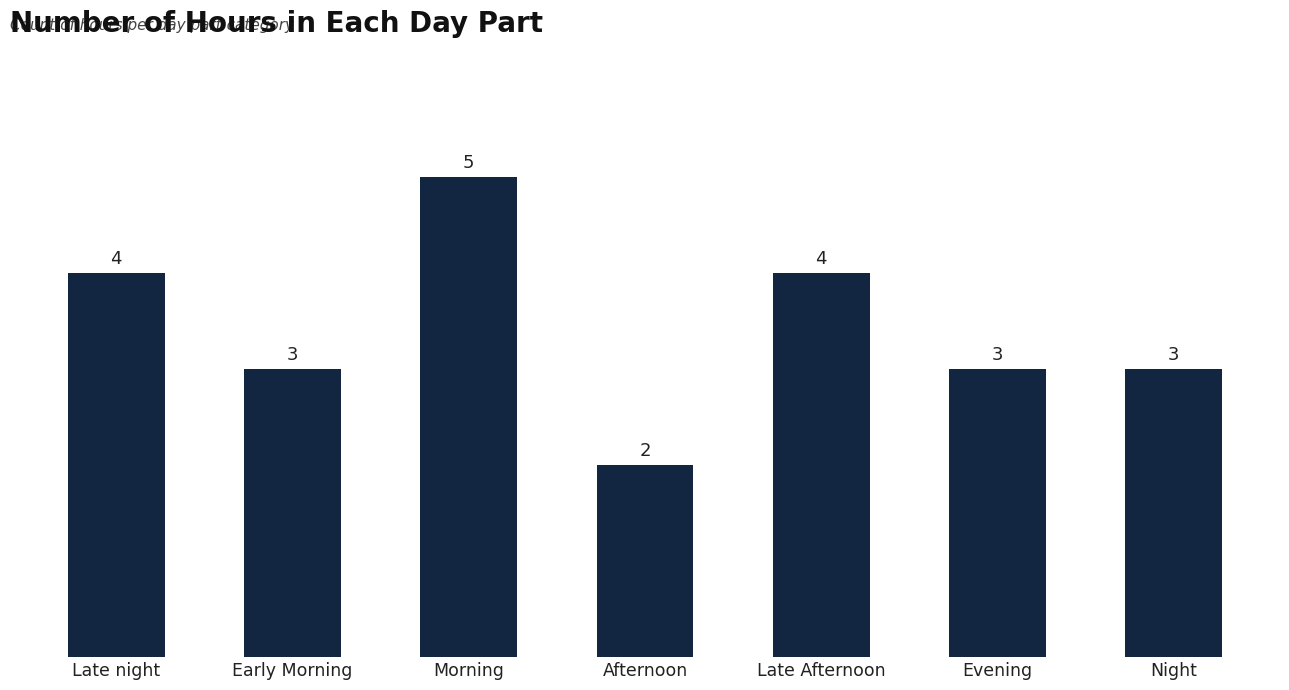

Where does the data first go above 3?

Late night